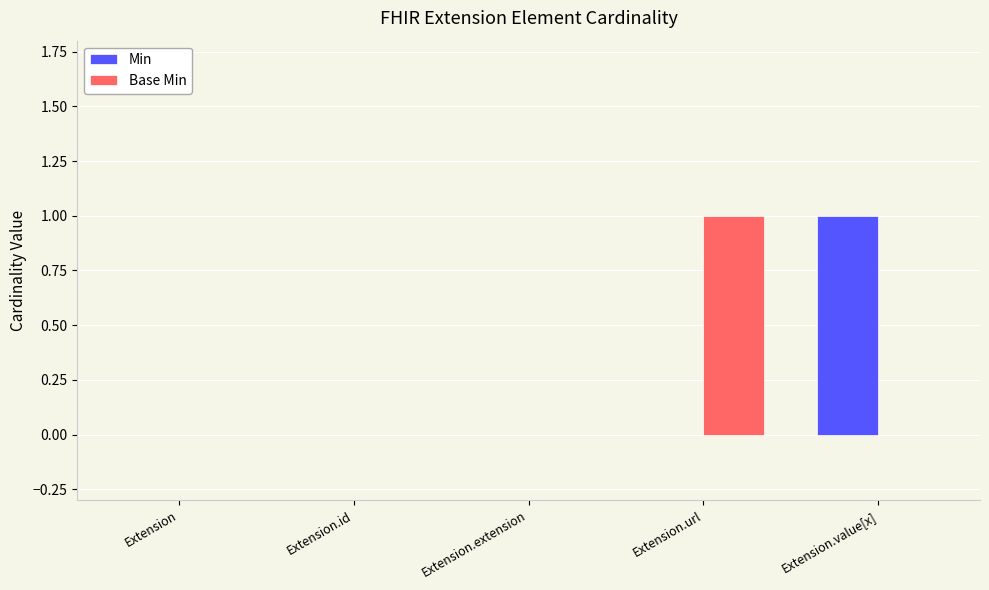

Between Extension.id and Extension.url, which series saw the biggest shift?

Base Min